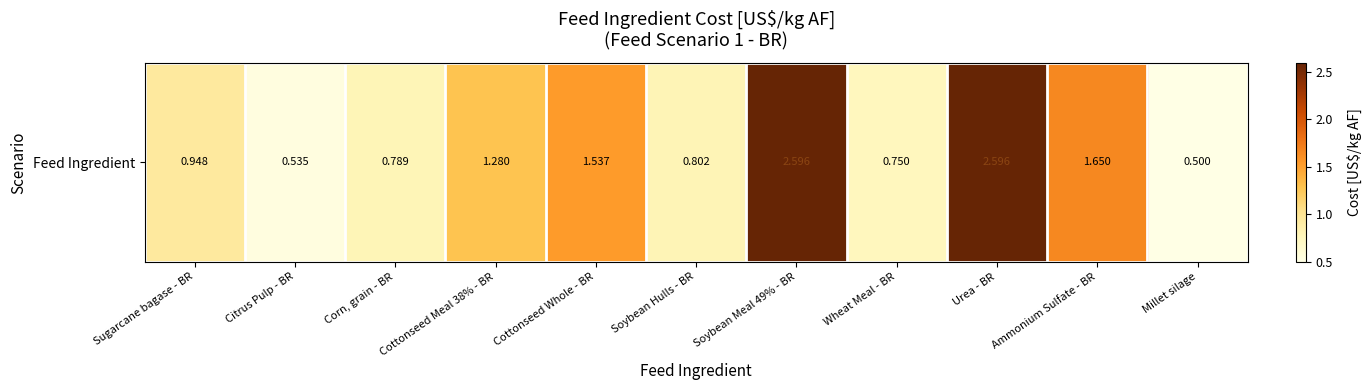

What is the difference between the maximum and minimum values?

2.1